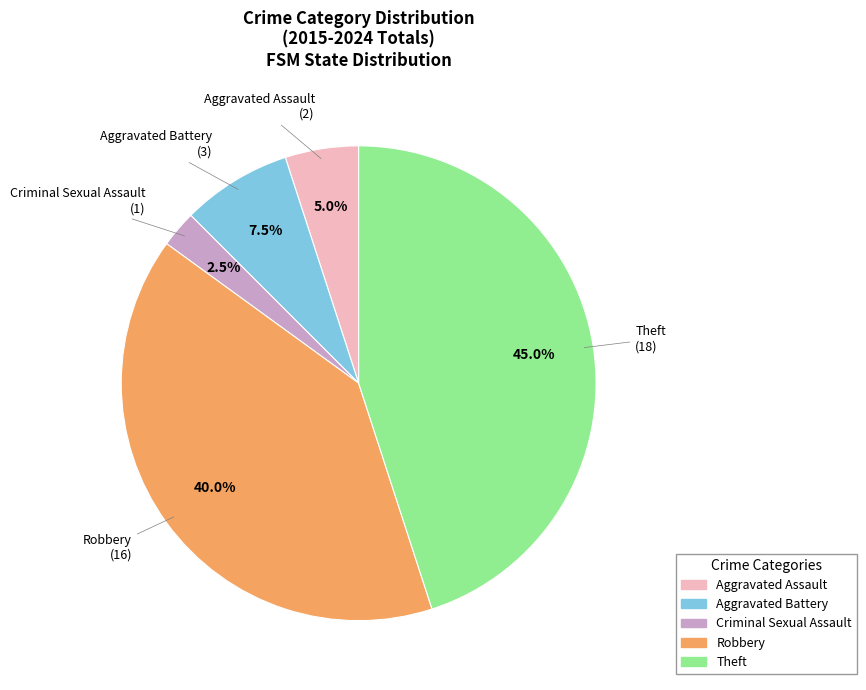

What is the smallest slice in the pie chart?

Criminal Sexual Assault